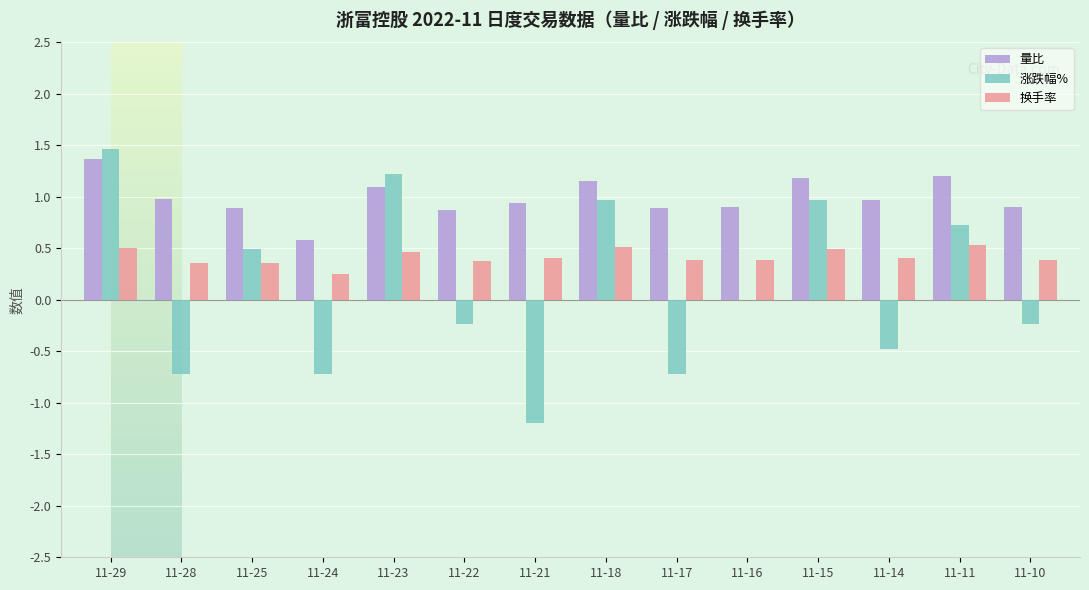

Is it true that 量比 equals 1.5 at 11-21?

False